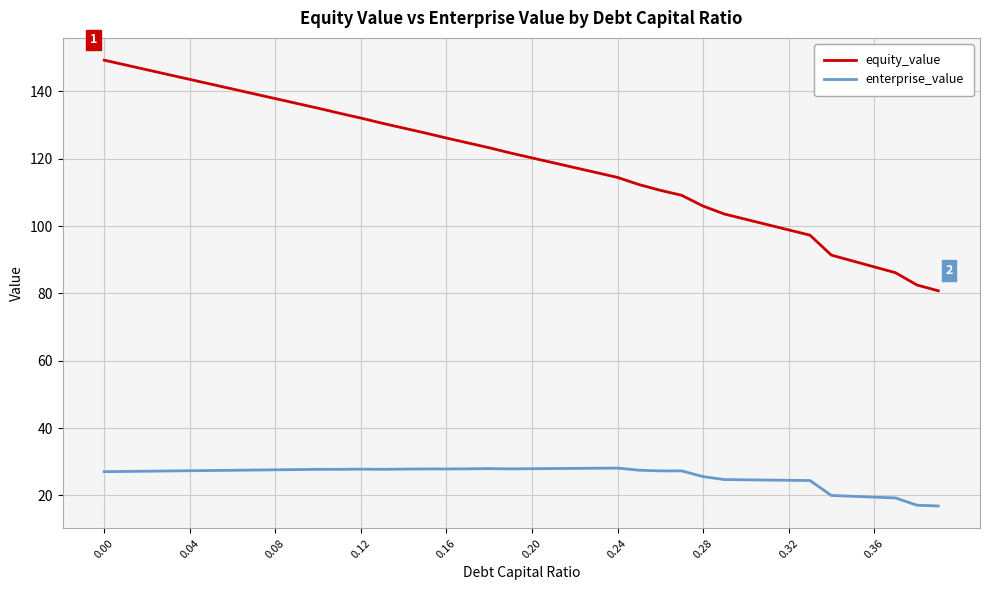

Which series has the largest range (max minus min)?

equity_value